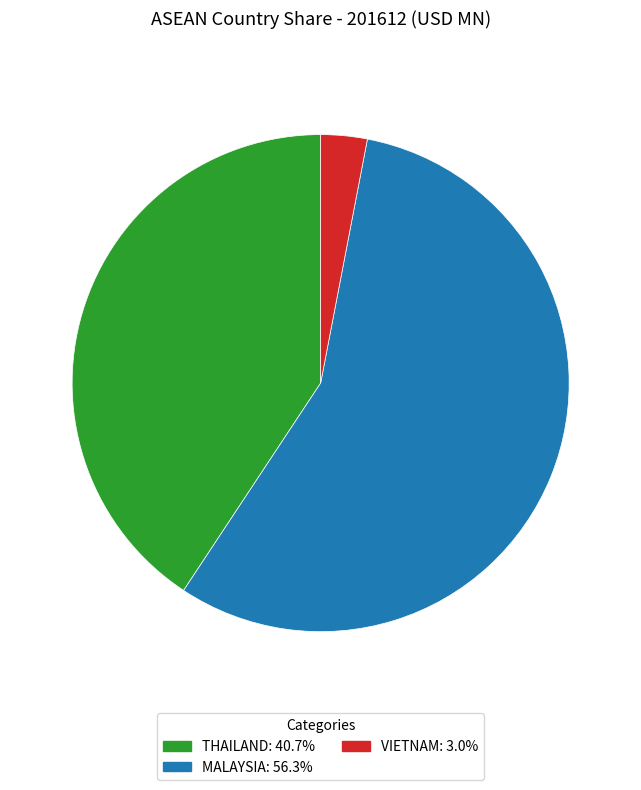

Rank the categories by value from lowest to highest.

VIETNAM, THAILAND, MALAYSIA